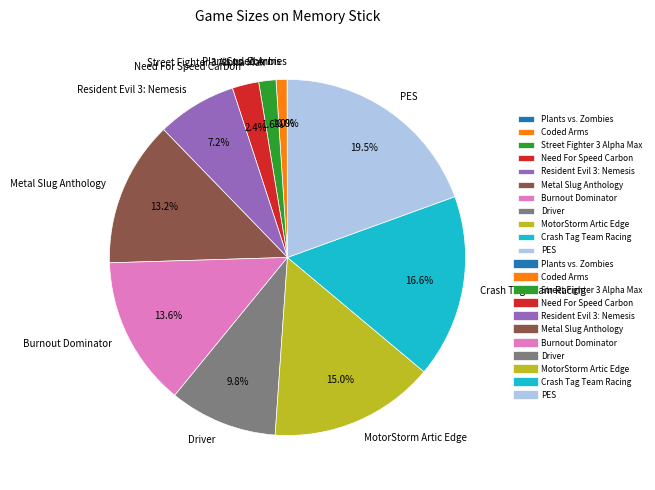

Combined, do Burnout Dominator and MotorStorm Artic Edge account for over 50%?

No